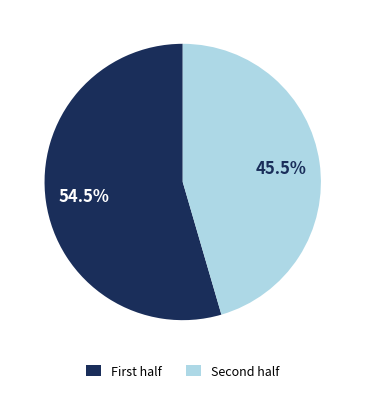

Is there any slice that represents more than half of the pie?

Yes